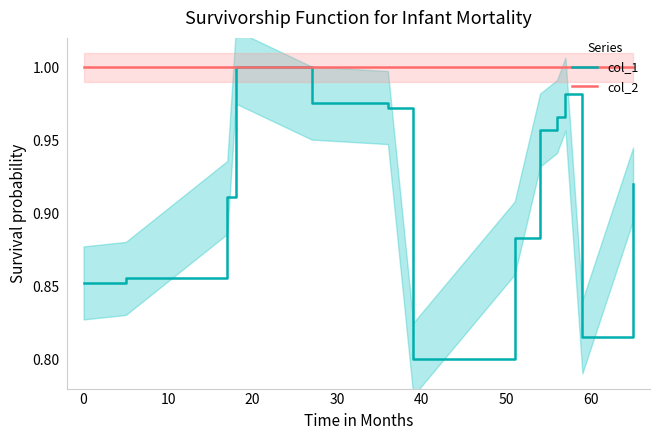

Is this an area chart (filled region under the line)?

No